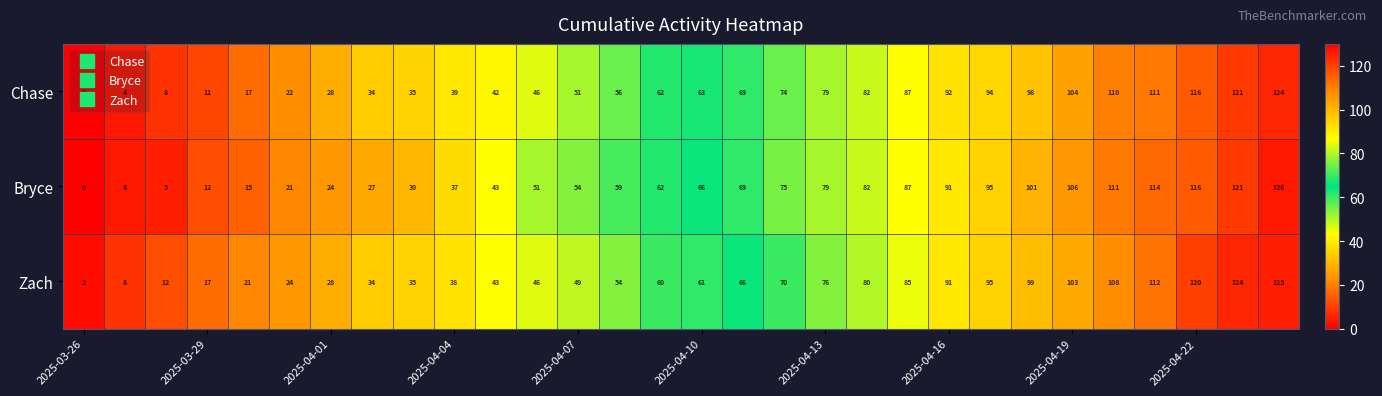

What is the greatest value displayed?

126